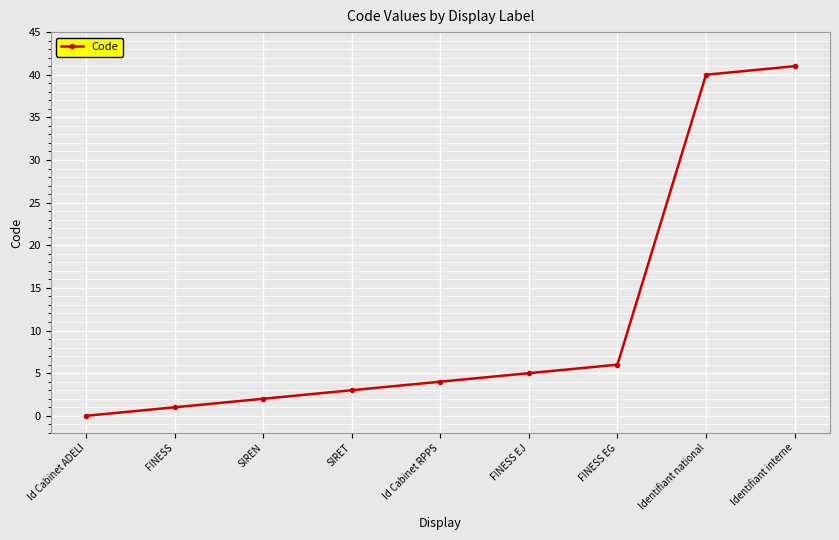

What is the greatest value displayed?

41